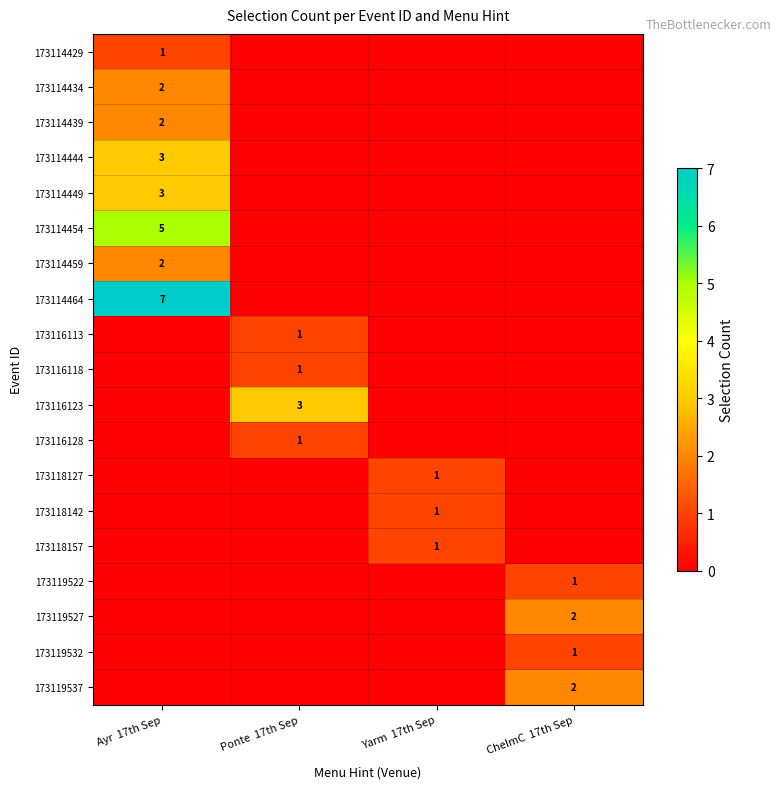

How many values in 173118157 are above zero?

1